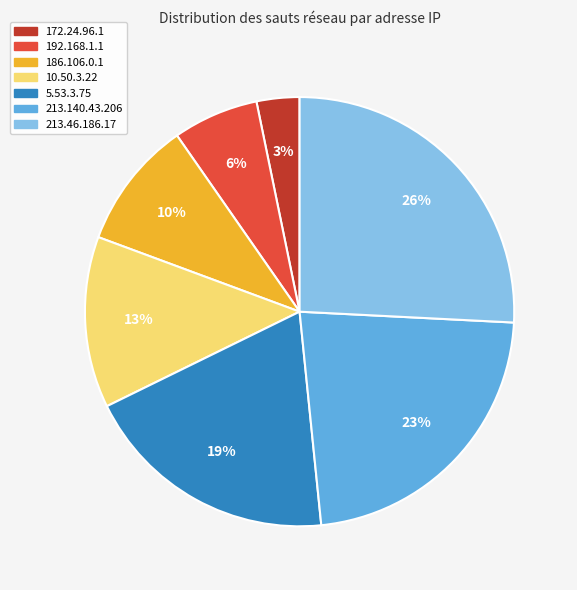

Is it true that 172.24.96.1 is 3% of the pie?

True